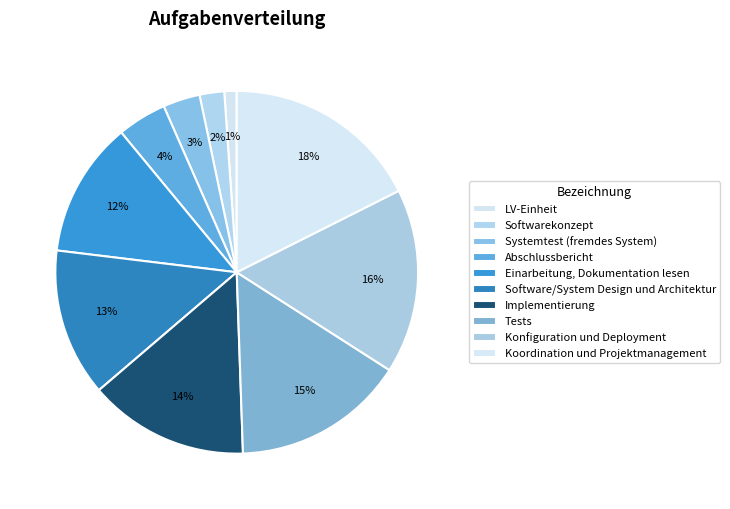

What is the ratio of the value at Softwarekonzept to the value at Abschlussbericht?

0.5